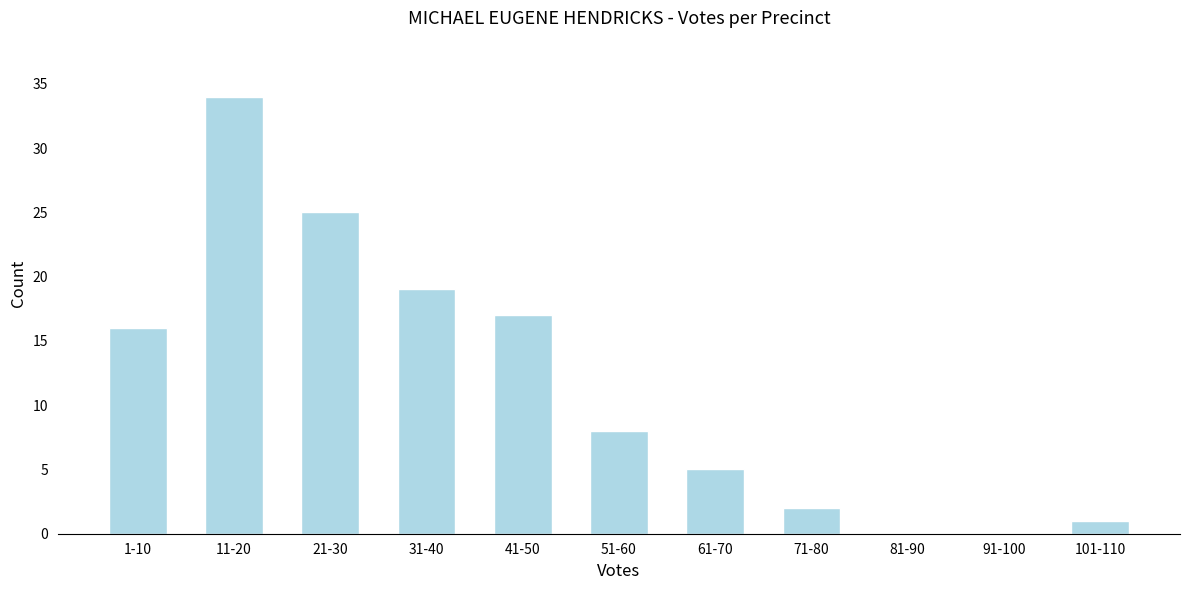

Reading left to right, transcribe all the data shown in this chart.

1-10=16	11-20=34	21-30=25	31-40=19	41-50=17	51-60=8	61-70=5	71-80=2	81-90=0	91-100=0	101-110=1